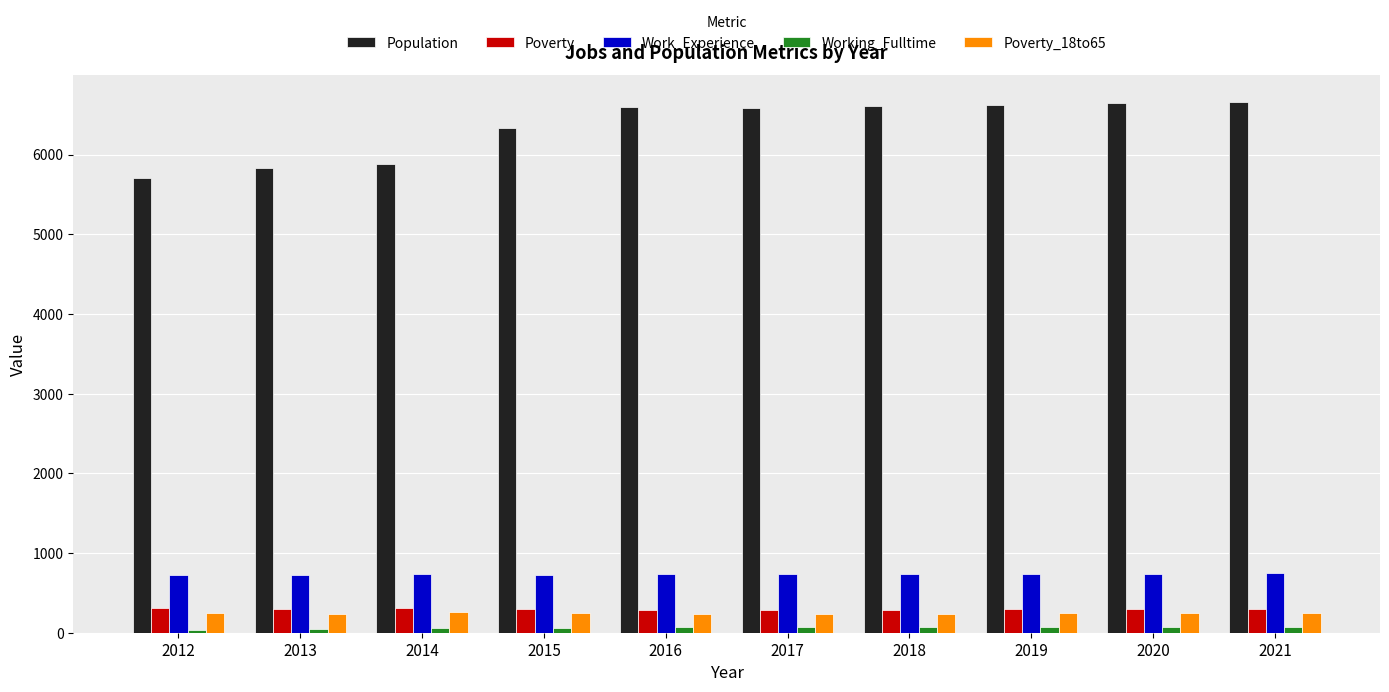

What is the value of the Poverty_18to65 bar at the 3rd from the left?

257